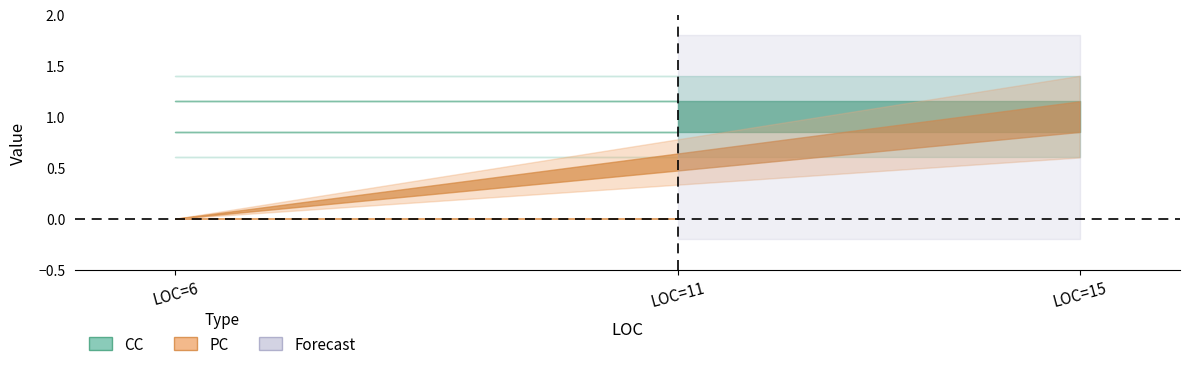

True or false: CC has a value of 1 at 15.

False